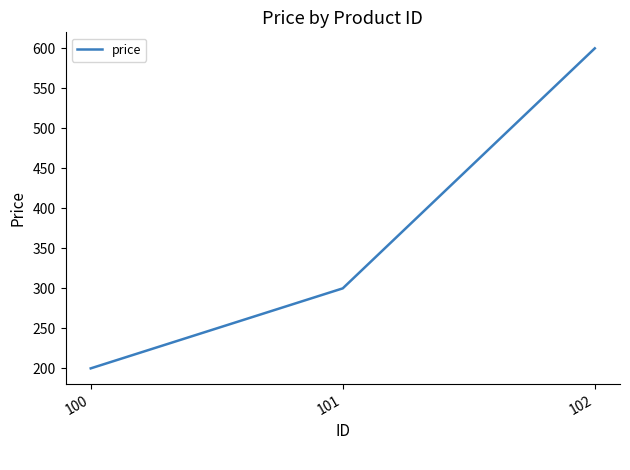

What is the change in value from 100 to 101?

+100